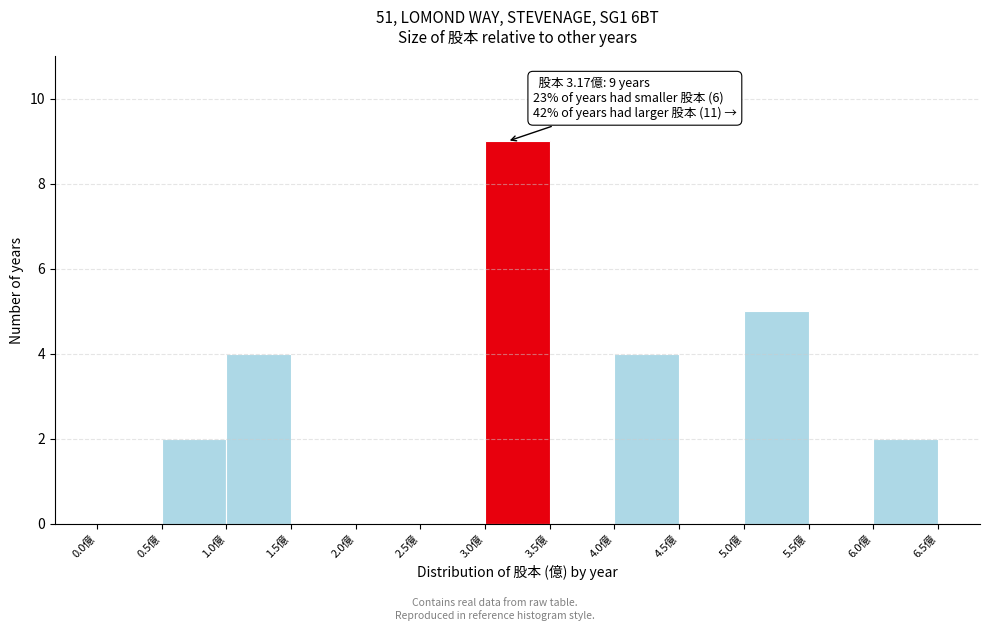

Over which range of the x-axis is the bar tallest?

3.0 to 3.5